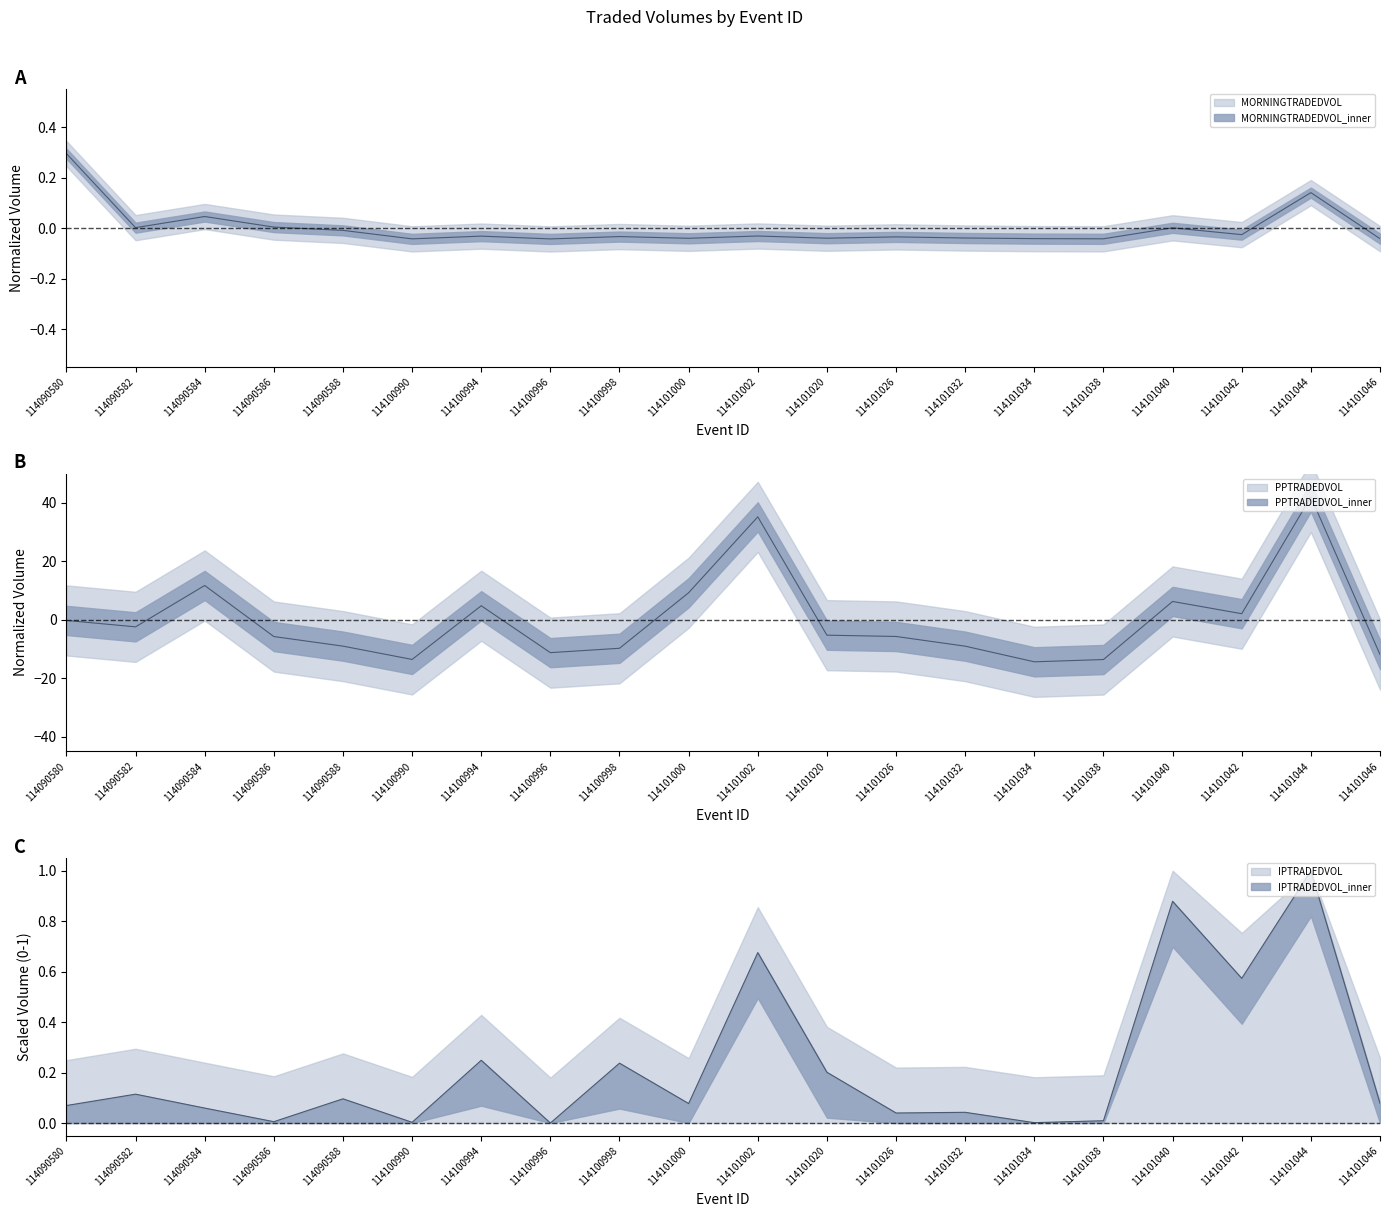

True or false: MORNINGTRADEDVOL and IPTRADEDVOL intersect in this chart.

True